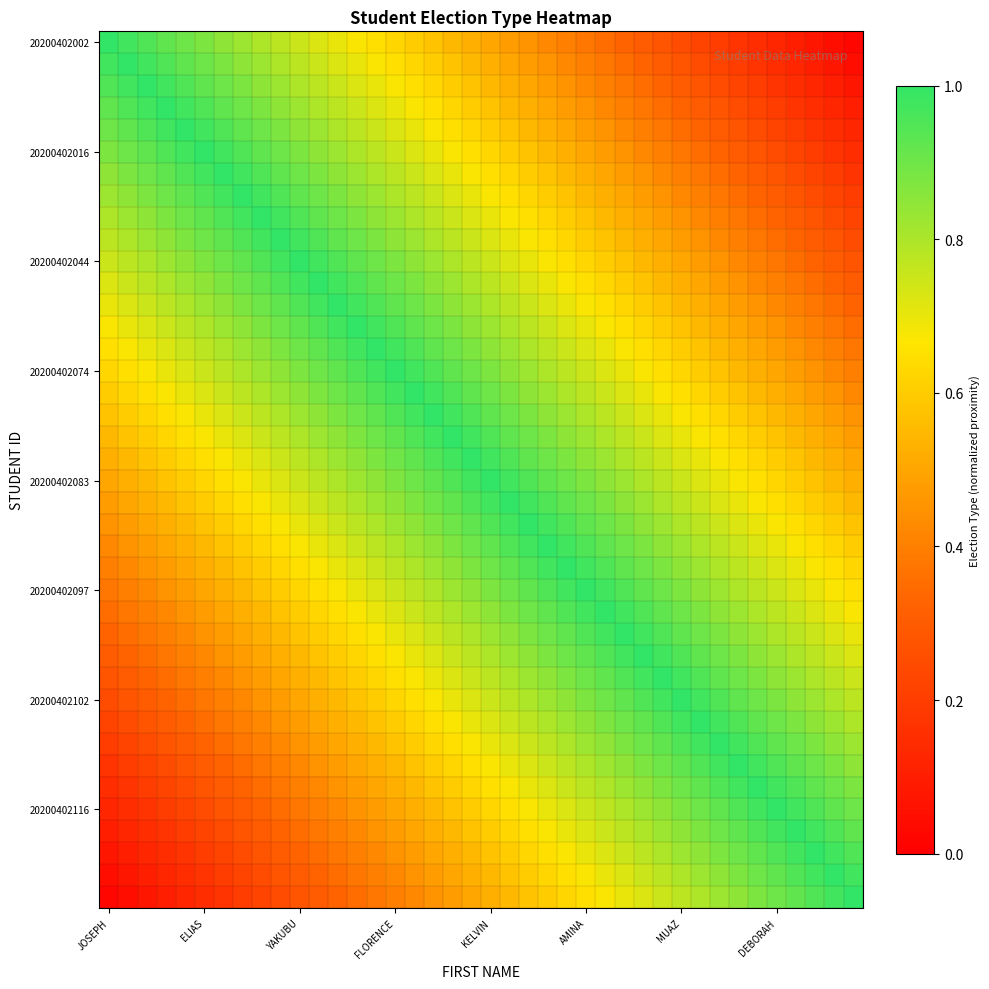

At which category does the chart reach its minimum across all series?

39